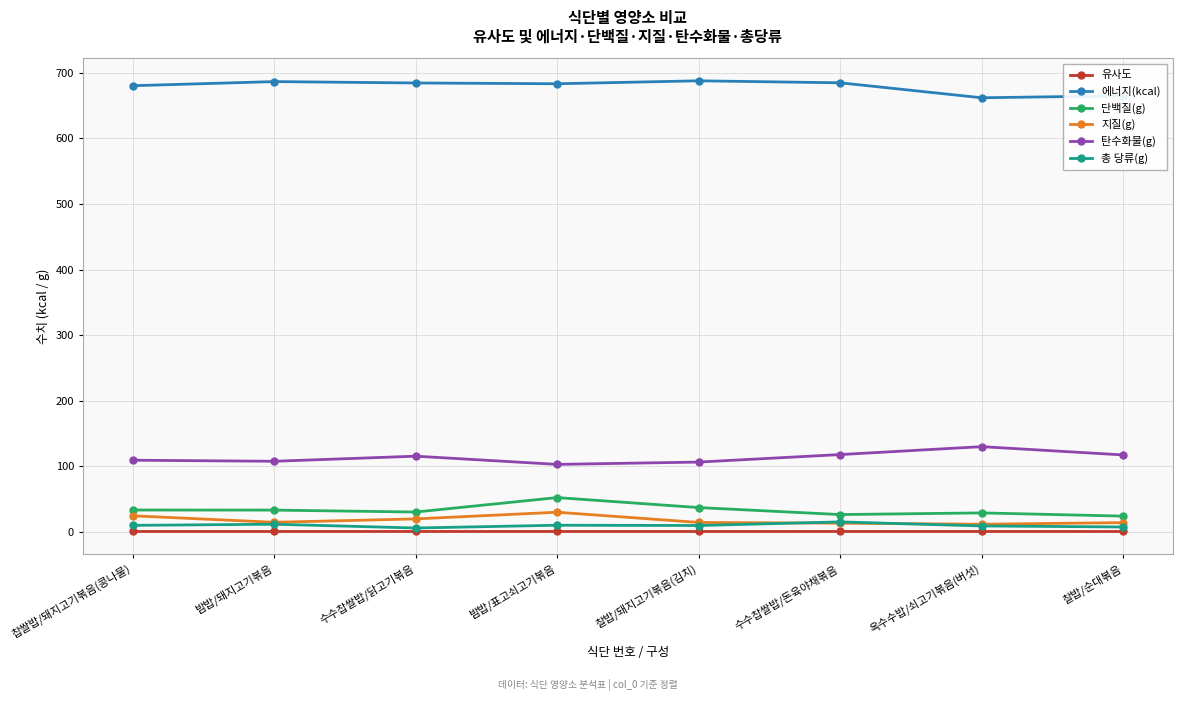

True or false: 단백질(g) and 유사도 cross at least once.

False